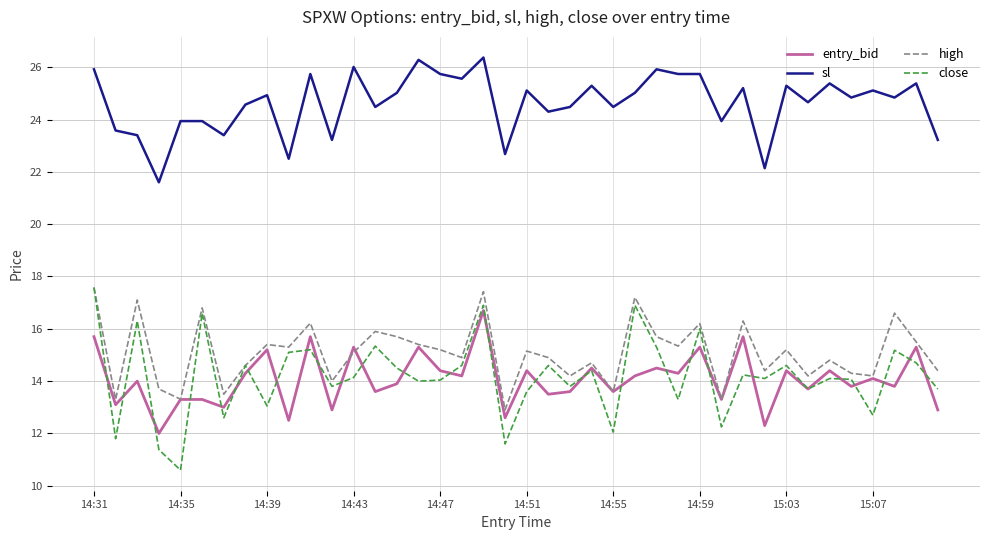

What is the minimum value for entry_bid?

12.0